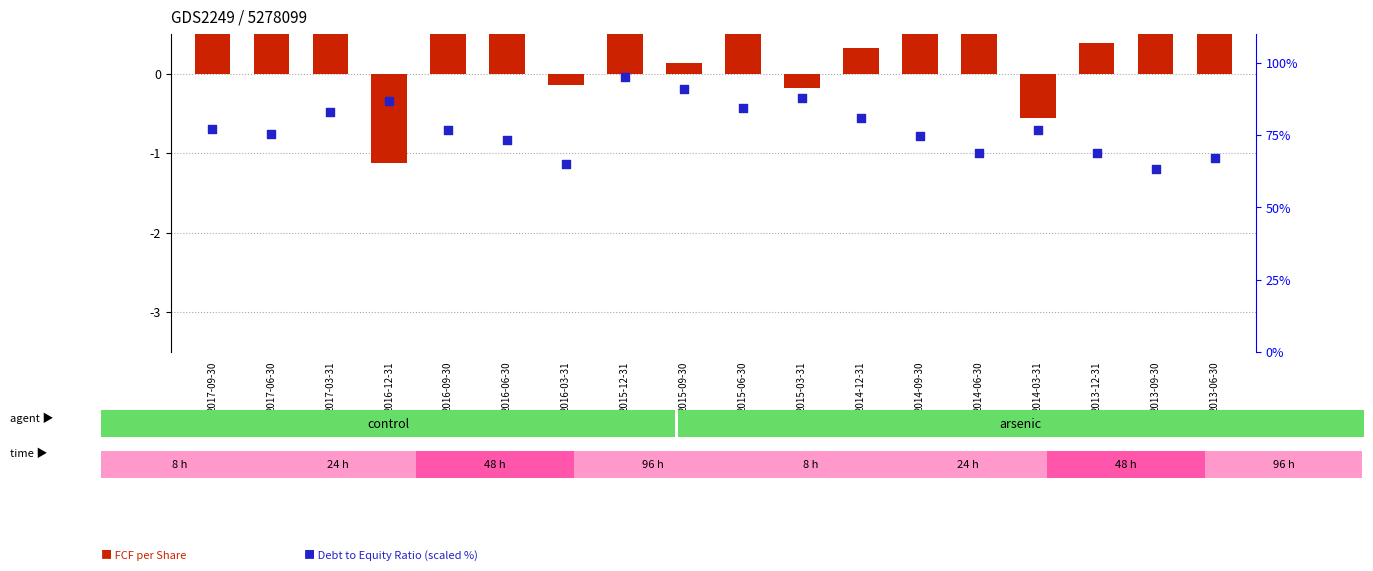

Which series reaches the maximum Y coordinate?

Debt to Equity (scaled %)